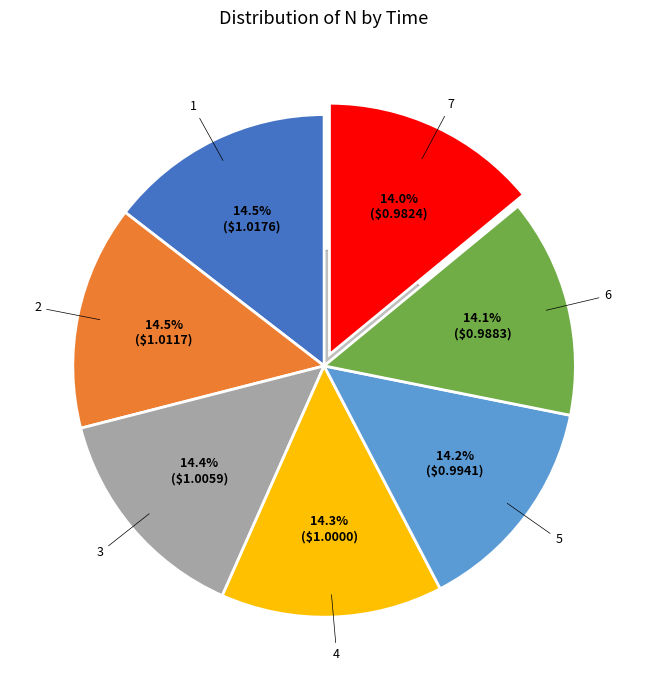

Does any single category account for the majority?

No